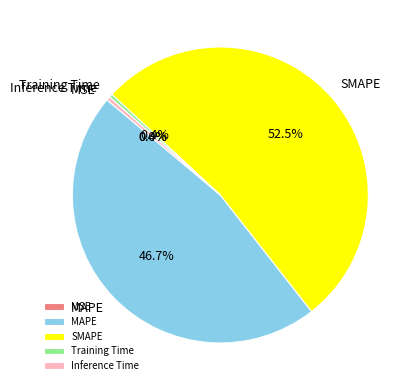

Is it true that MAPE is 38% of the pie?

False